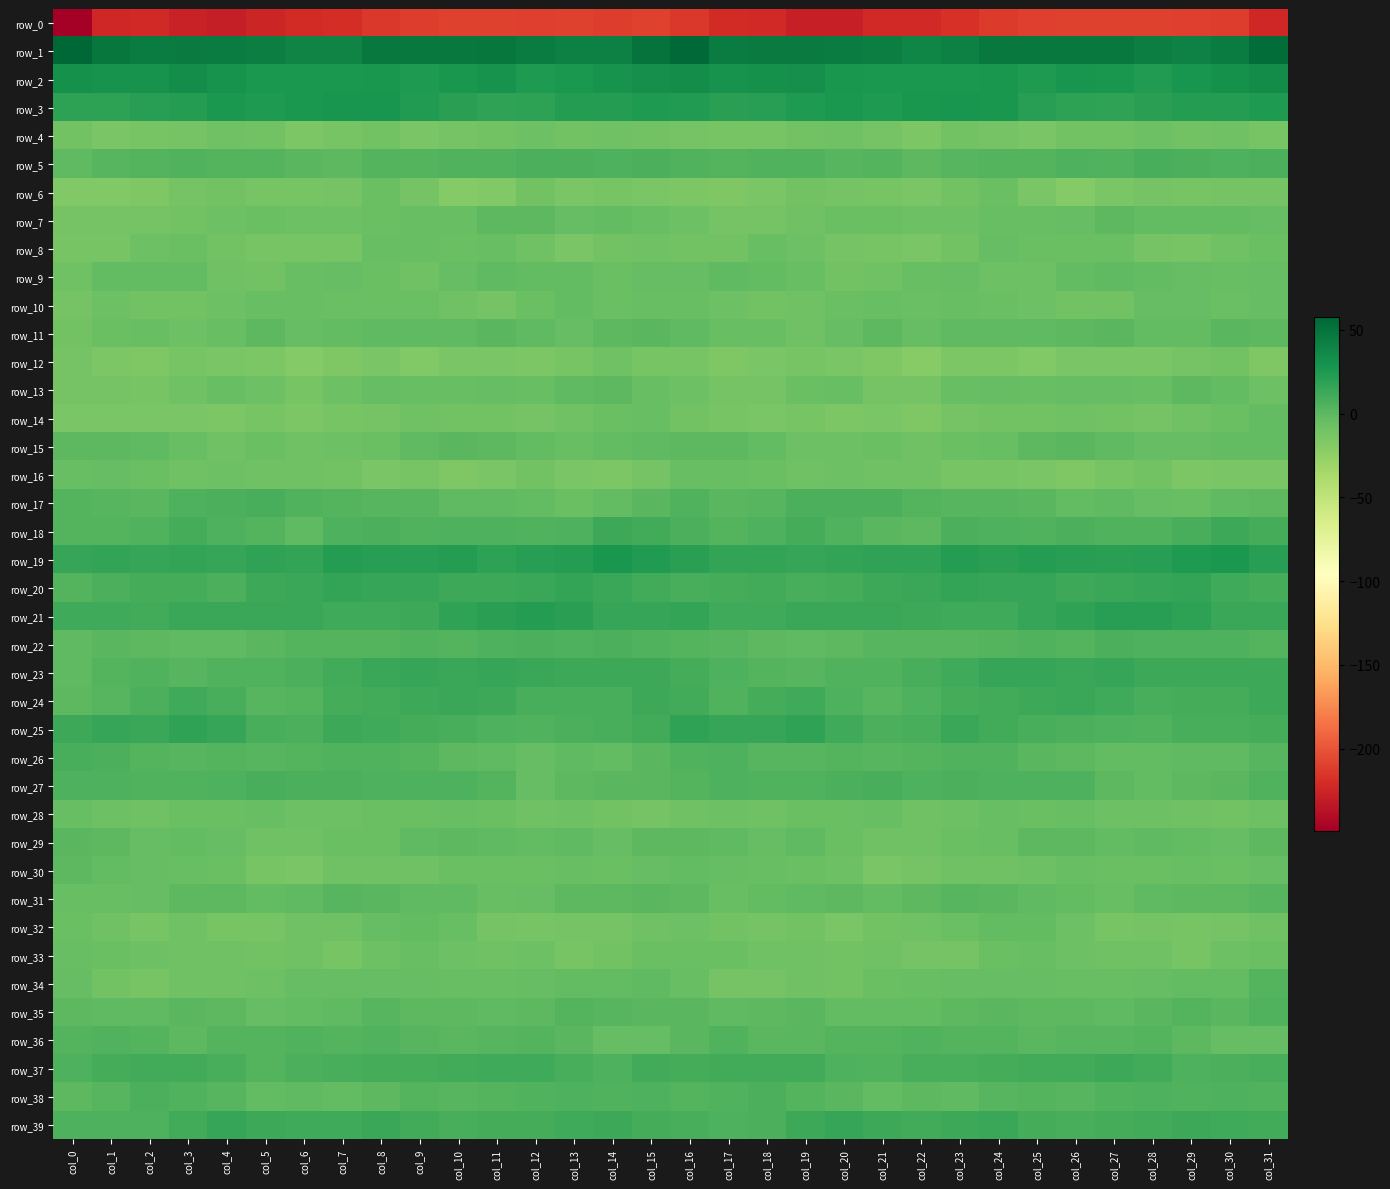

Rank the series by their maximum value, from lowest to highest.

row_0, row_12, row_4, row_6, row_28, row_33, row_16, row_8, row_10, row_14, row_32, row_9, row_13, row_30, row_7, row_11, row_29, row_15, row_31, row_34, row_35, row_36, row_38, row_22, row_5, row_17, row_27, row_26, row_37, row_18, row_24, row_23, row_39, row_20, row_25, row_21, row_19, row_3, row_2, row_1